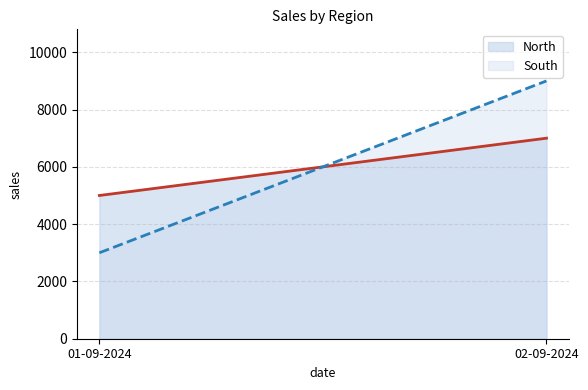

What position from the right is 01-09-2024?

2